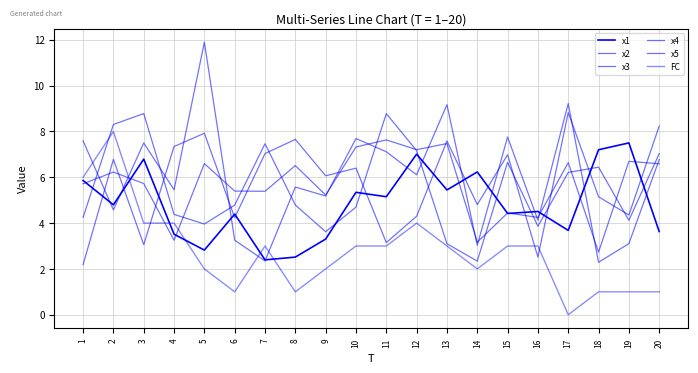

Does the chart have visible grid lines?

Yes